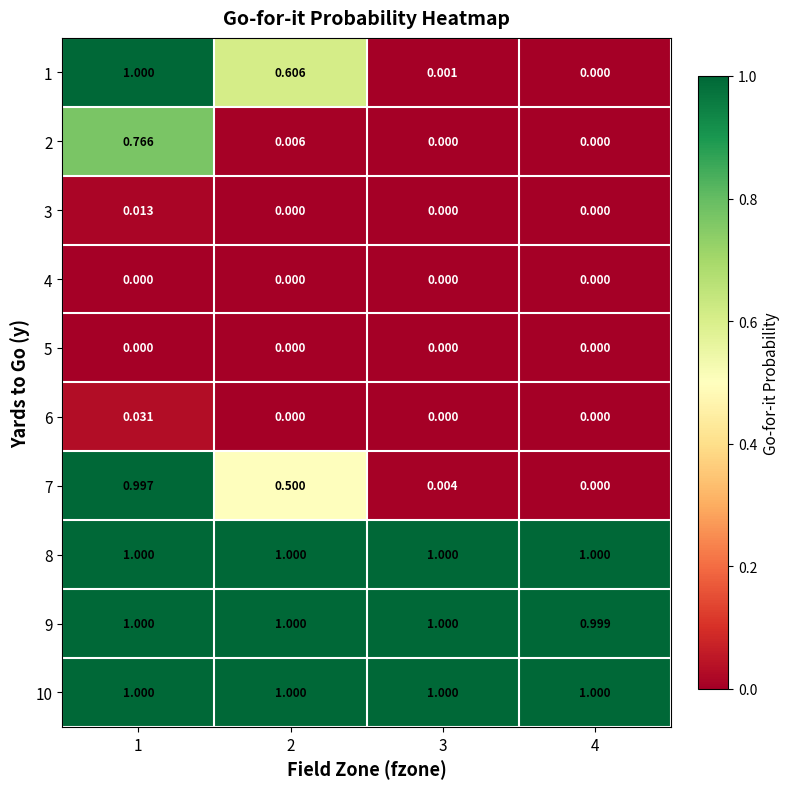

Which has a higher value, 3 or 2?

2